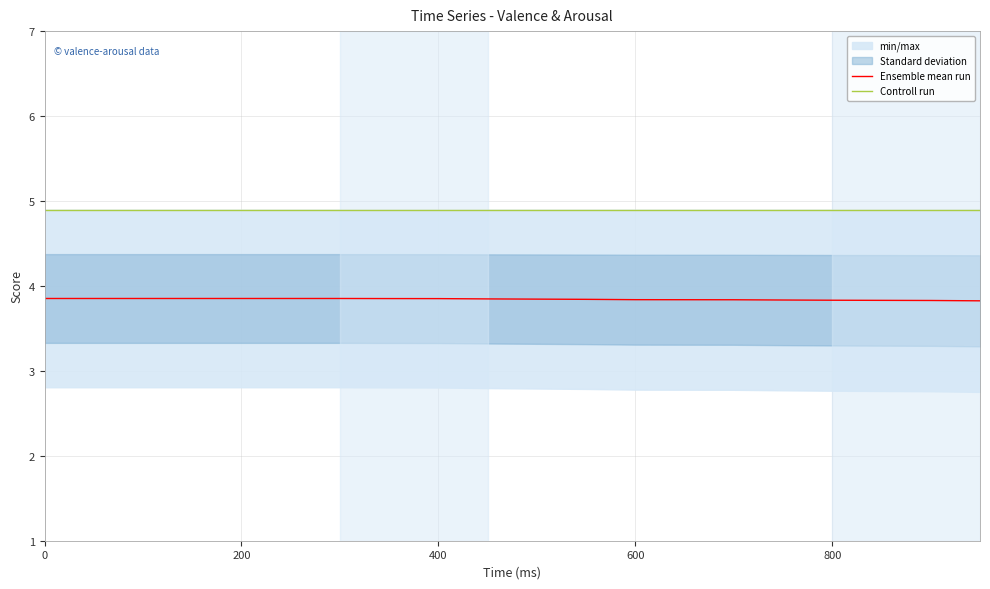

What is the highest value of the Ensemble mean run series?

3.9